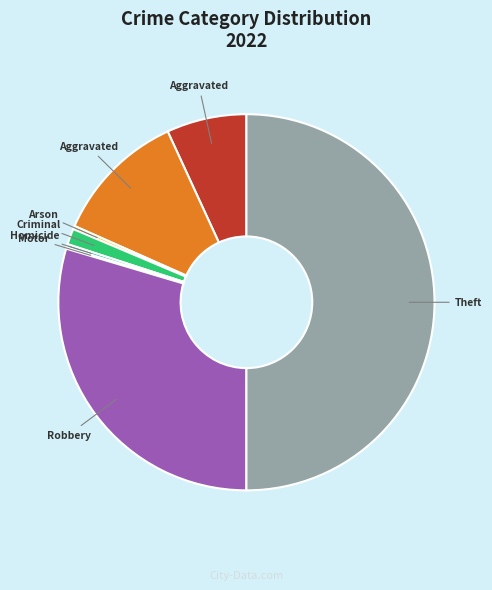

Rank the categories by value from highest to lowest.

Theft, Robbery, Aggravated Battery, Aggravated Assault, Criminal Sexual Assault, Arson, Homicide, Motor Vehicle Theft